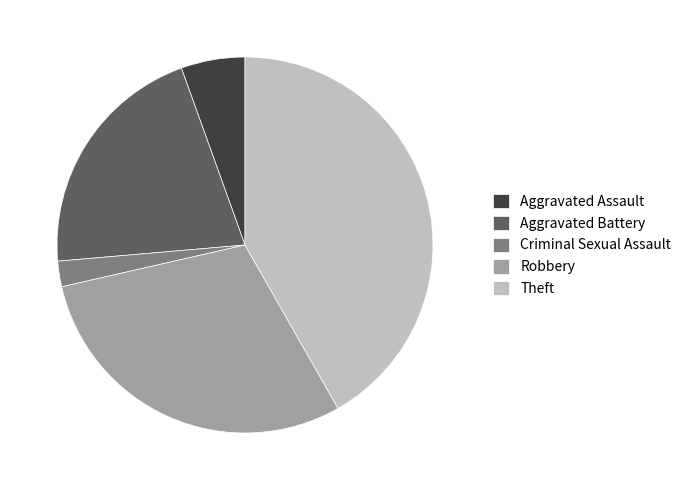

Which slice is the largest?

Theft